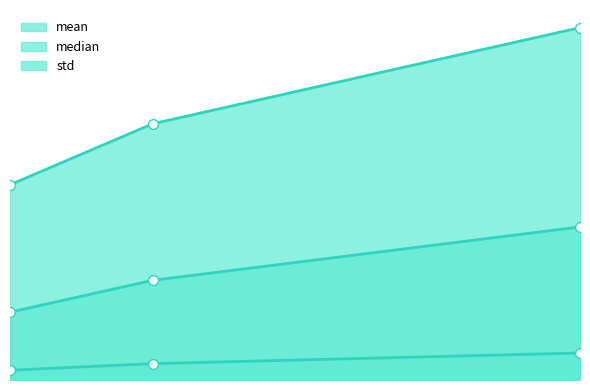

Does the chart have visible grid lines?

No